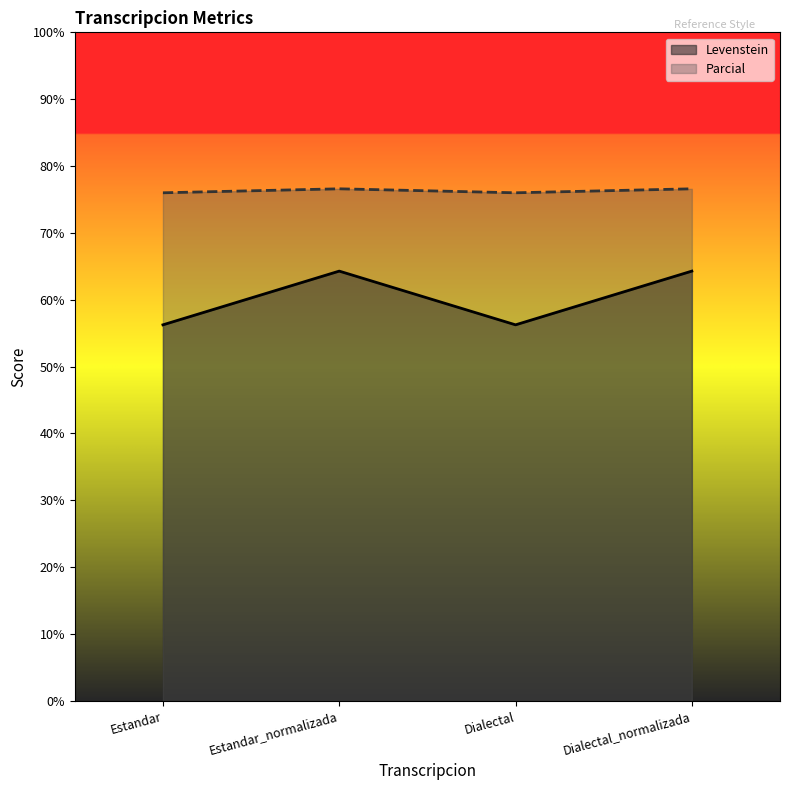

Read the Parcial value at Estandar.

76.0